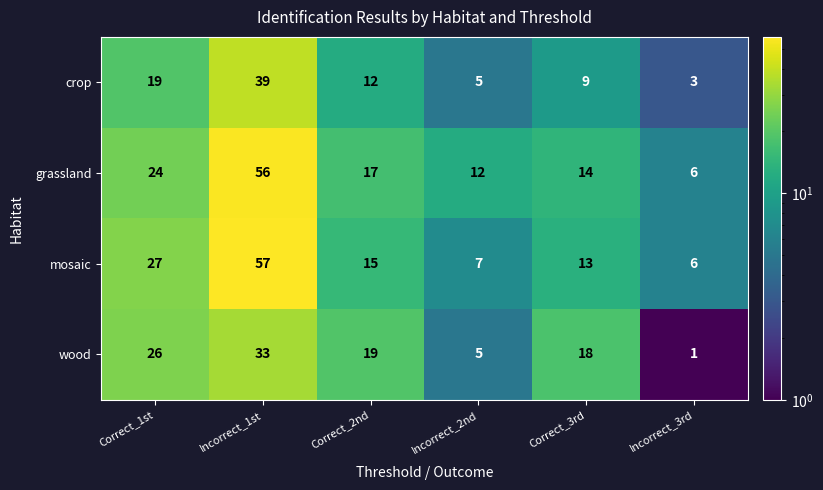

Is it true that wood equals 34 at Correct_2nd?

False